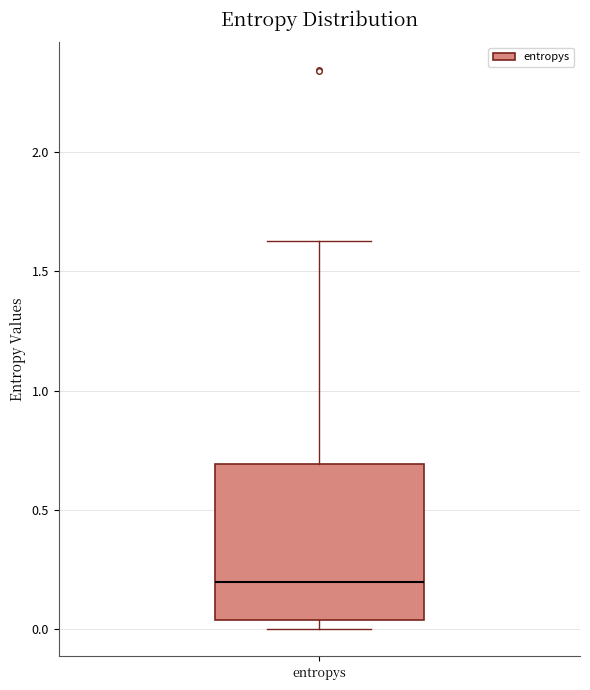

Transcribe this box plot: give where the median line is, the range the box spans, and where the two whiskers end, as read against the y-axis. The values are not printed on the chart, so give them approximately, as read against the axis.

median 0.20, box 0.05 to 0.70, whiskers 0.00 to 1.65